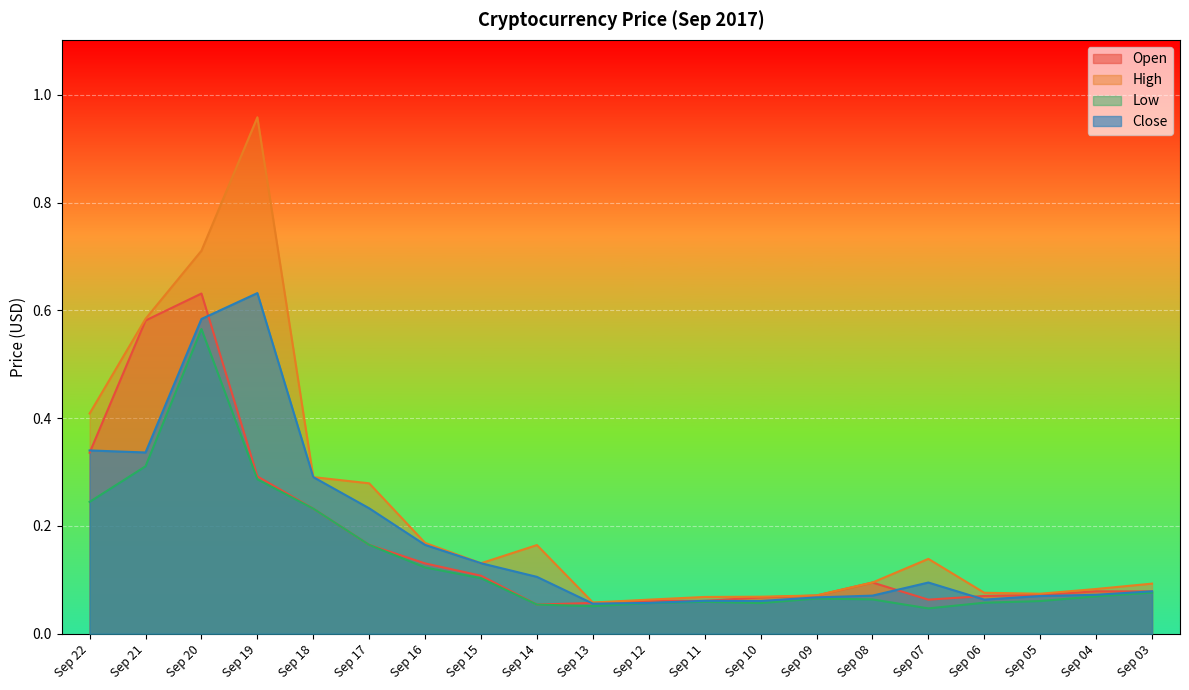

Reading left to right, extract all data points from this chart.

Open: Sep 22=0.3	Sep 21=0.6	Sep 20=0.6	Sep 19=0.3	Sep 18=0.2	Sep 17=0.2	Sep 16=0.1	Sep 15=0.1	Sep 14=0.1	Sep 13=0.1	Sep 12=0.1	Sep 11=0.1	Sep 10=0.1	Sep 09=0.1	Sep 08=0.1	Sep 07=0.1	Sep 06=0.1	Sep 05=0.1	Sep 04=0.1	Sep 03=0.1
High: Sep 22=0.4	Sep 21=0.6	Sep 20=0.7	Sep 19=1.0	Sep 18=0.3	Sep 17=0.3	Sep 16=0.2	Sep 15=0.1	Sep 14=0.2	Sep 13=0.1	Sep 12=0.1	Sep 11=0.1	Sep 10=0.1	Sep 09=0.1	Sep 08=0.1	Sep 07=0.1	Sep 06=0.1	Sep 05=0.1	Sep 04=0.1	Sep 03=0.1
Low: Sep 22=0.2	Sep 21=0.3	Sep 20=0.6	Sep 19=0.3	Sep 18=0.2	Sep 17=0.2	Sep 16=0.1	Sep 15=0.1	Sep 14=0.1	Sep 13=0.1	Sep 12=0.1	Sep 11=0.1	Sep 10=0.1	Sep 09=0.1	Sep 08=0.1	Sep 07=0.0	Sep 06=0.1	Sep 05=0.1	Sep 04=0.1	Sep 03=0.1
Close: Sep 22=0.3	Sep 21=0.3	Sep 20=0.6	Sep 19=0.6	Sep 18=0.3	Sep 17=0.2	Sep 16=0.2	Sep 15=0.1	Sep 14=0.1	Sep 13=0.1	Sep 12=0.1	Sep 11=0.1	Sep 10=0.1	Sep 09=0.1	Sep 08=0.1	Sep 07=0.1	Sep 06=0.1	Sep 05=0.1	Sep 04=0.1	Sep 03=0.1